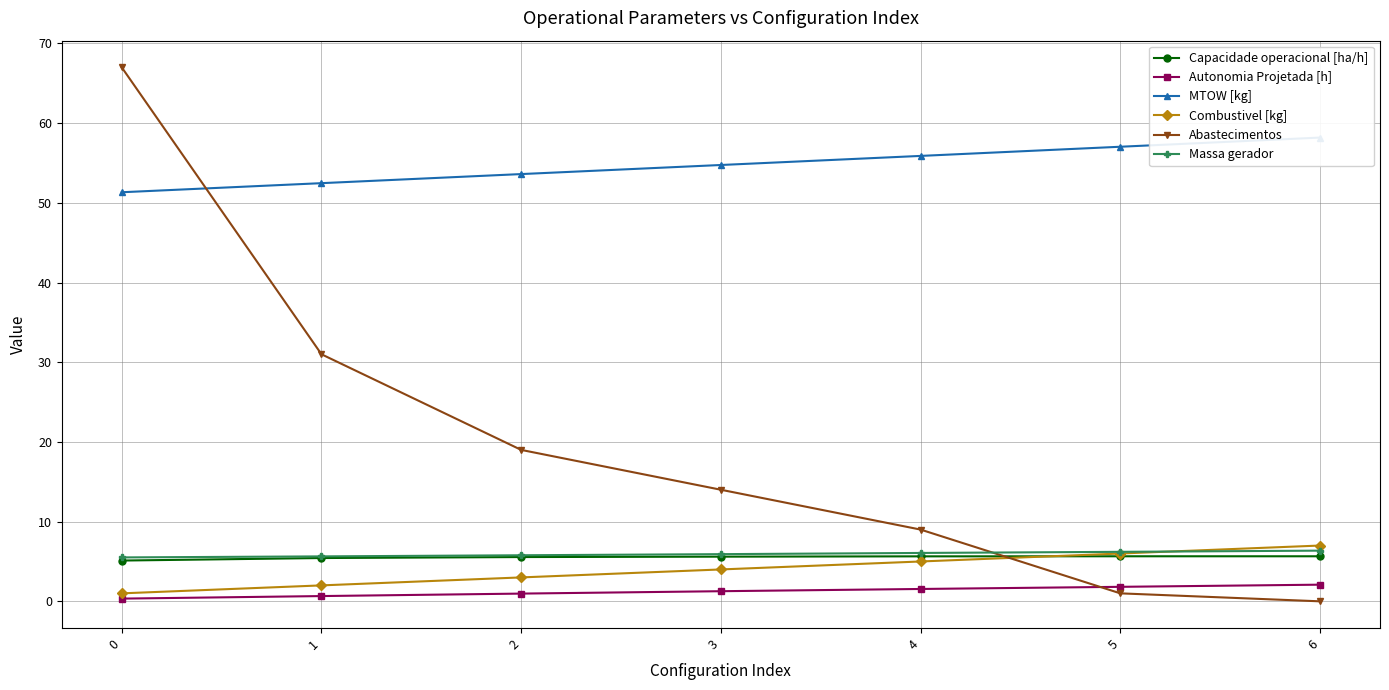

What is the value of the Capacidade operacional [ha/h] point at the 6th from the left?

5.7